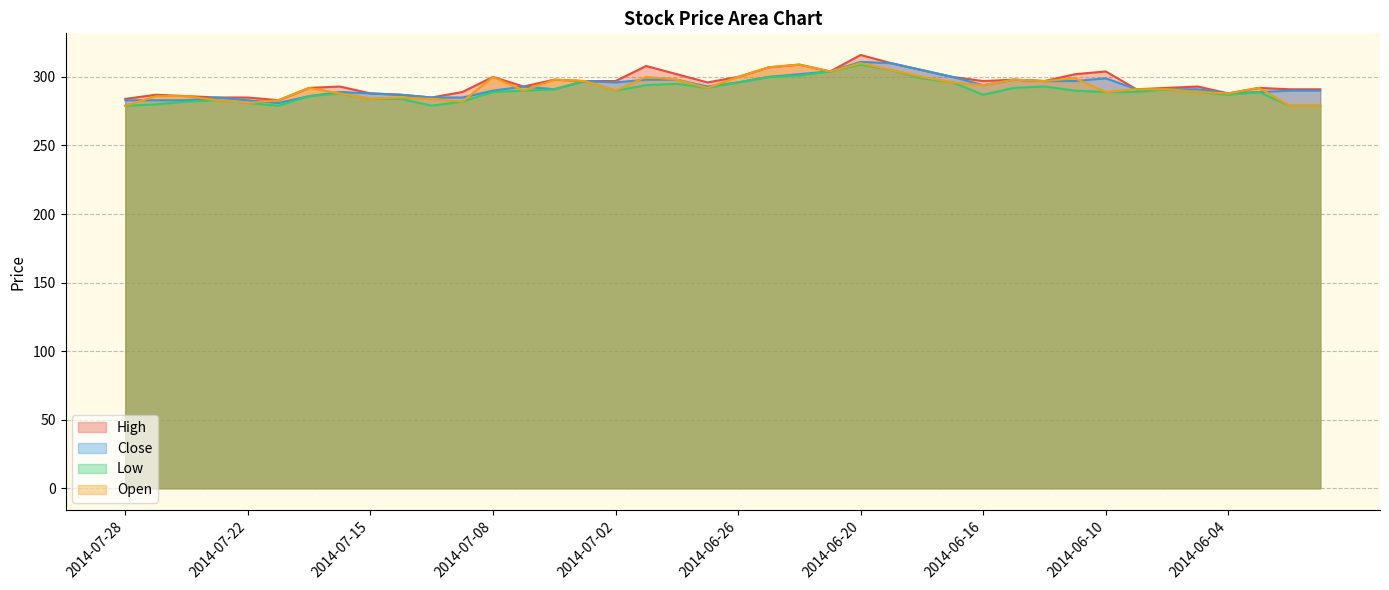

True or false: High and Close intersect in this chart.

False